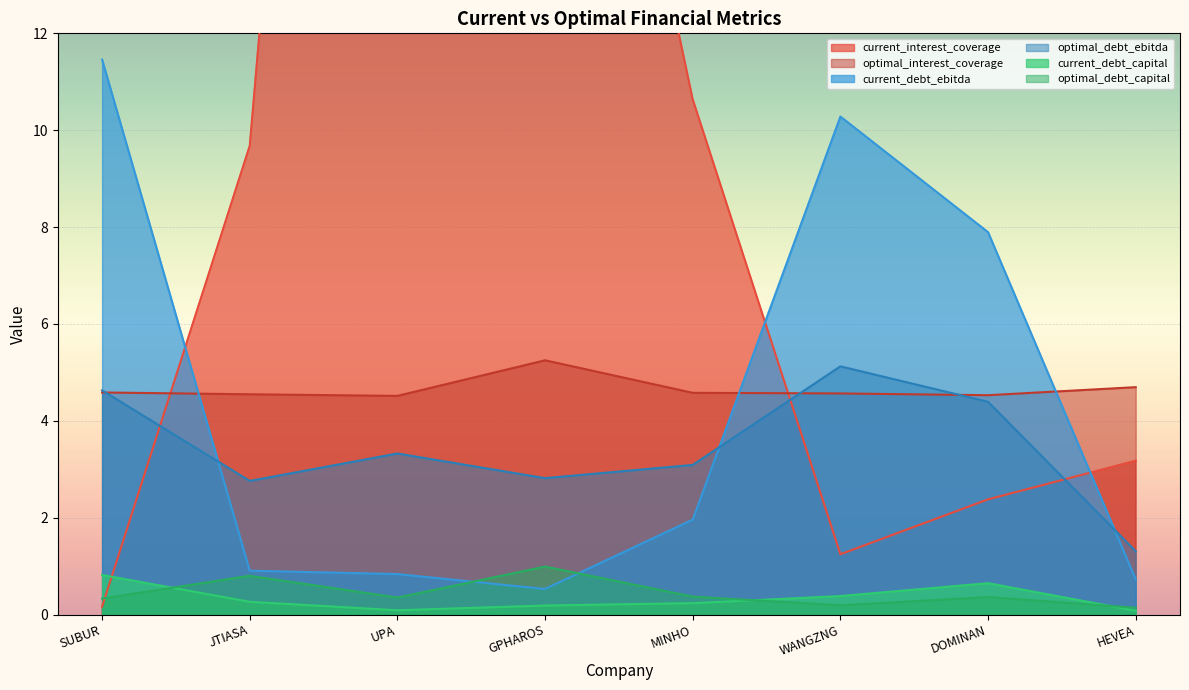

How many distinct data groups are displayed?

6